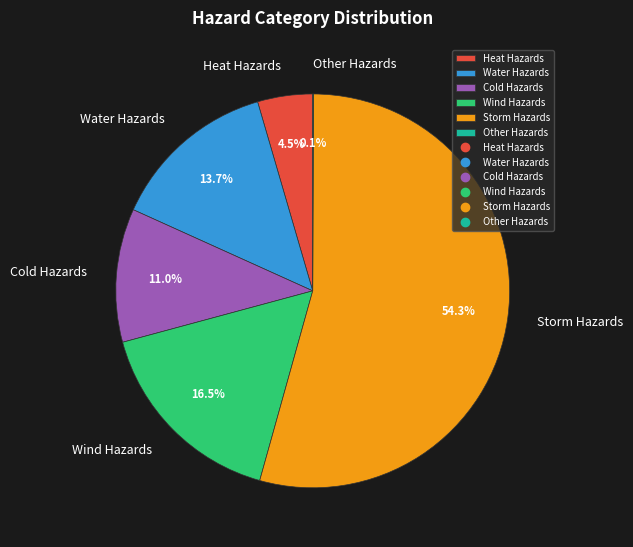

What is the ratio of the value at Water Hazards to the value at Storm Hazards?

0.3